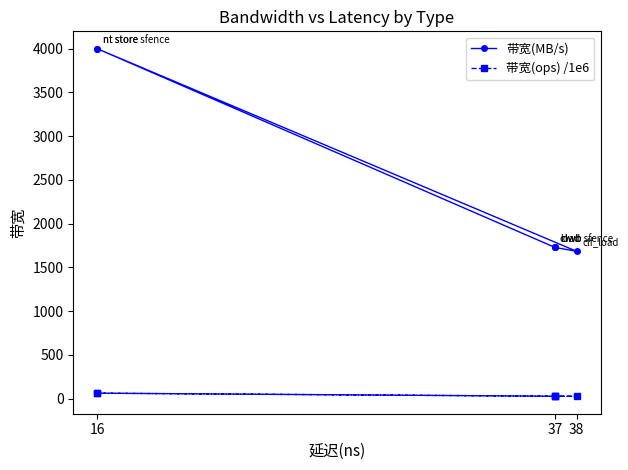

True or false: 带宽(ops) /1e6 and 带宽(MB/s) cross at least once.

False